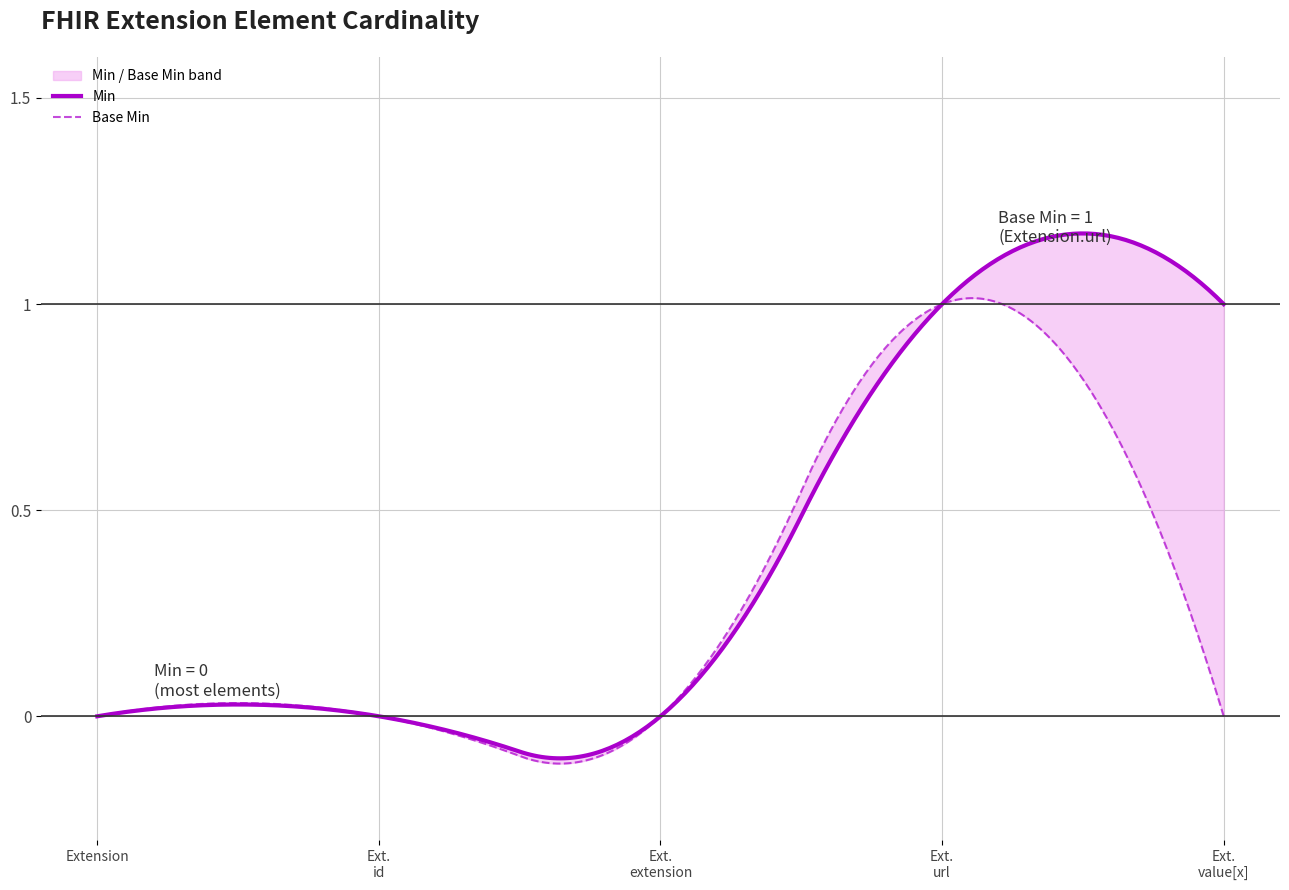

What is the difference between the maximum and minimum values in the Base Min series?

1